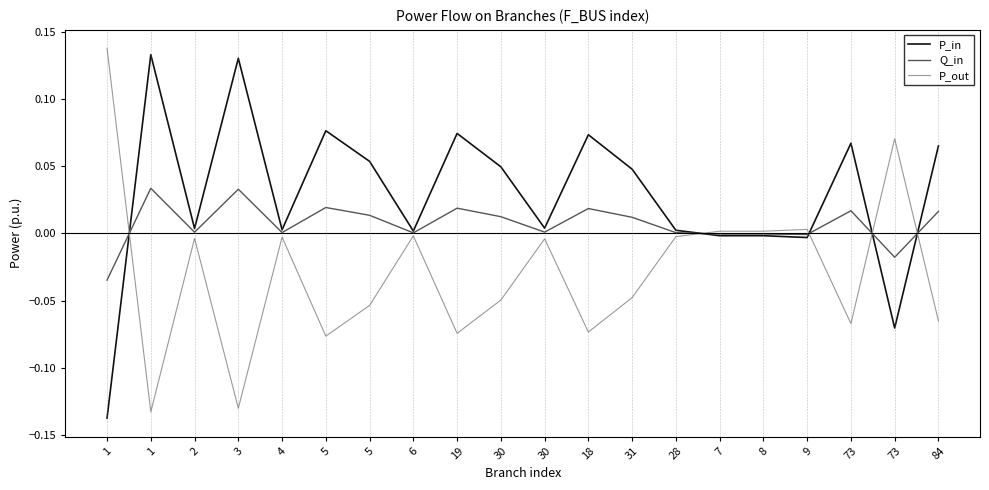

What is the difference between the maximum and minimum values in the P_in series?

0.3